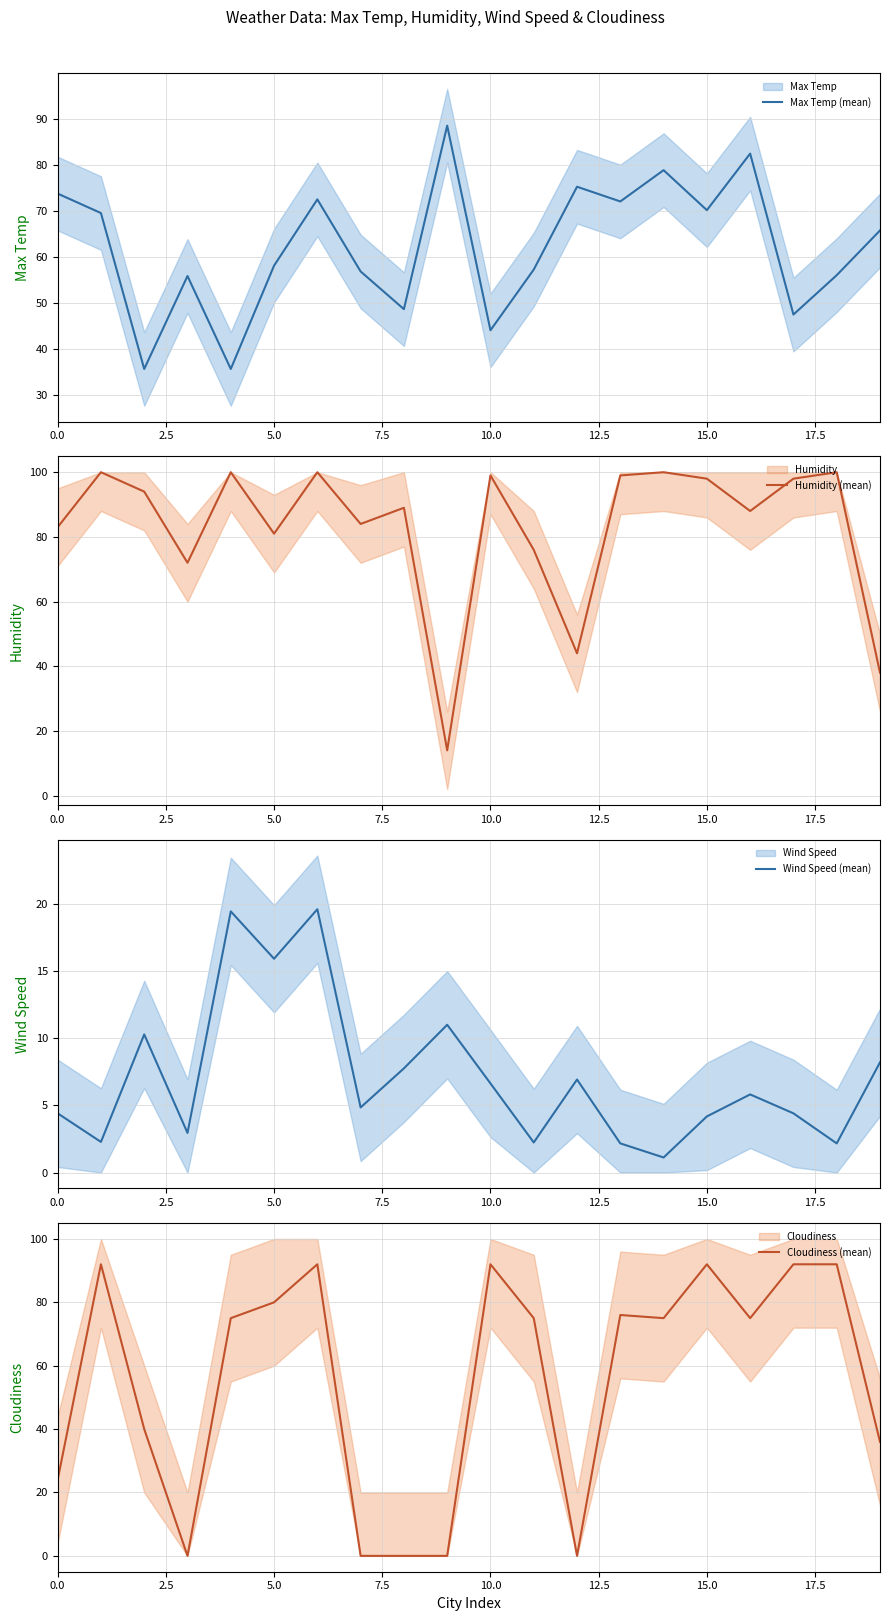

Reading right to left, transcribe all the data shown in this chart.

Max Temp (mean): 65.7	56.0	47.4	82.4	70.1	78.8	72.0	75.2	57.2	44.0	88.5	48.6	56.8	72.5	58.0	35.6	55.8	35.6	69.5	73.7
Humidity (mean): 38.0	100.0	98.0	88.0	98.0	100.0	99.0	44.0	76.0	99.0	14.0	89.0	84.0	100.0	81.0	100.0	72.0	94.0	100.0	83.0
Wind Speed (mean): 8.2	2.2	4.4	5.8	4.2	1.1	2.2	6.9	2.2	6.6	11.0	7.8	4.8	19.6	15.9	19.5	3.0	10.3	2.3	4.4
Cloudiness (mean): 36.0	92.0	92.0	75.0	92.0	75.0	76.0	0.0	75.0	92.0	0.0	0.0	0.0	92.0	80.0	75.0	0.0	40.0	92.0	24.0